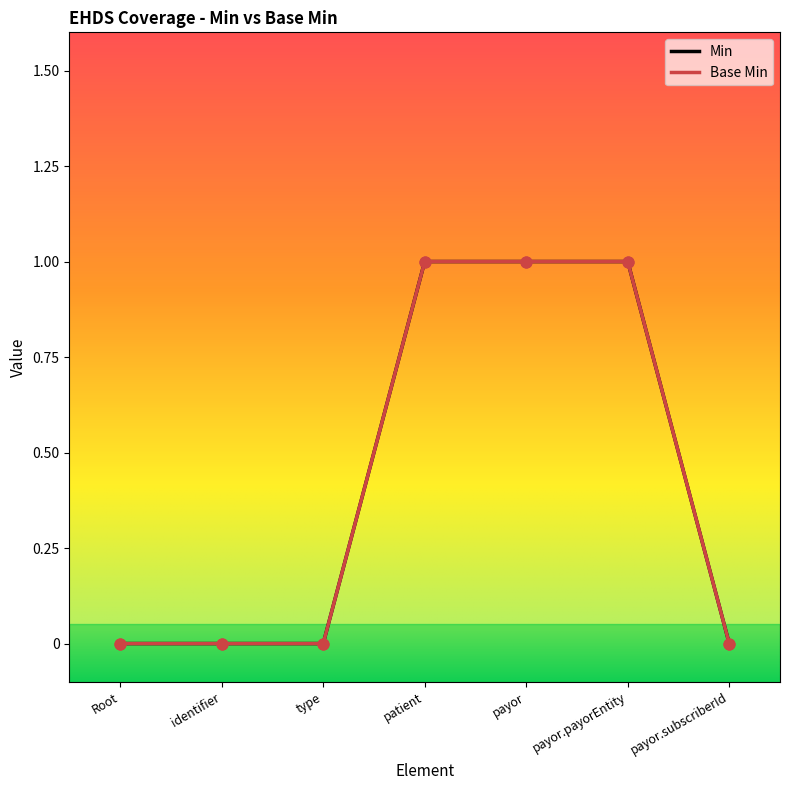

At which category is the sum across all series the highest?

patient